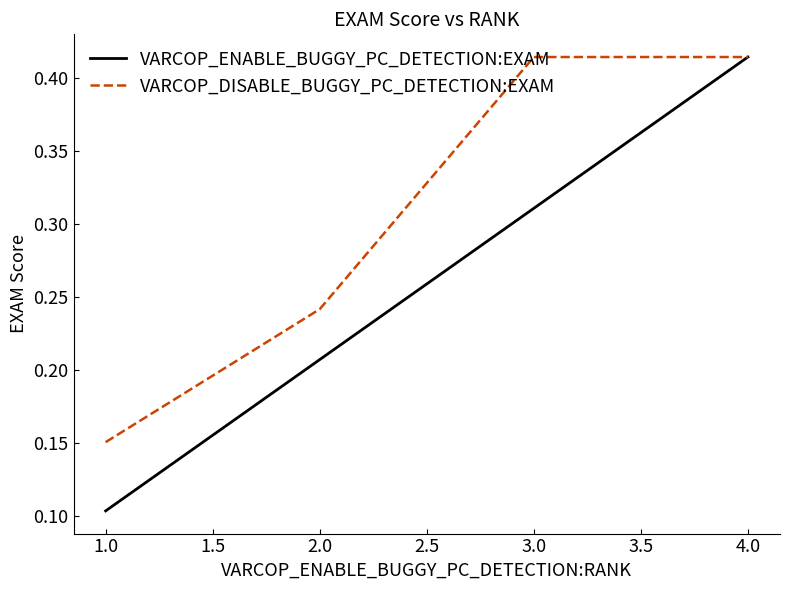

Between 2.0 and 4.0, which series saw the biggest shift?

VARCOP_ENABLE_BUGGY_PC_DETECTION:EXAM